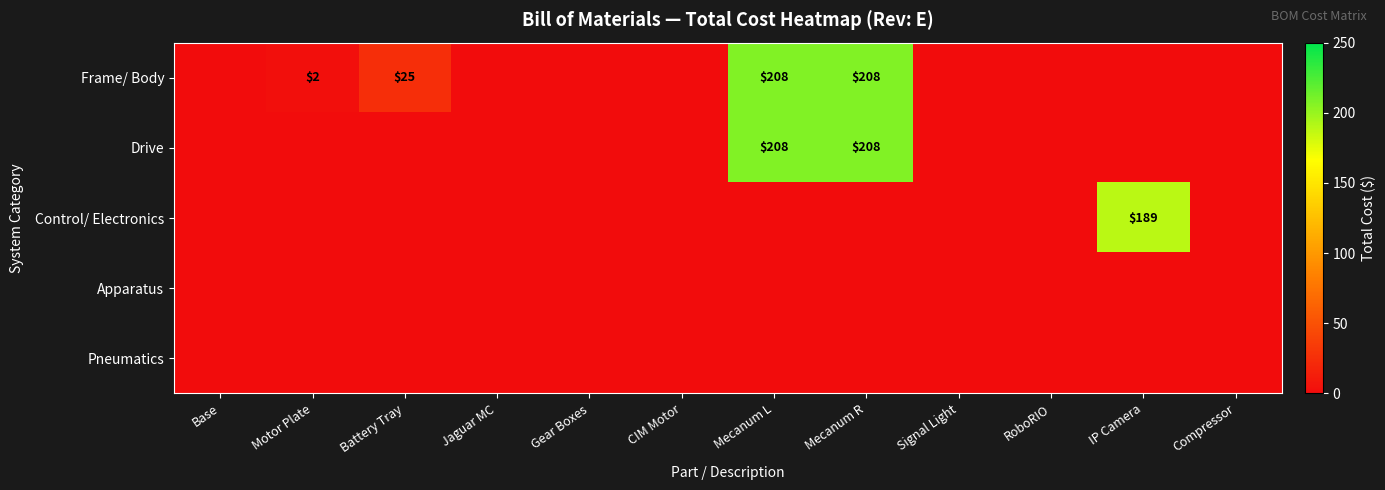

What is the greatest value displayed?

208